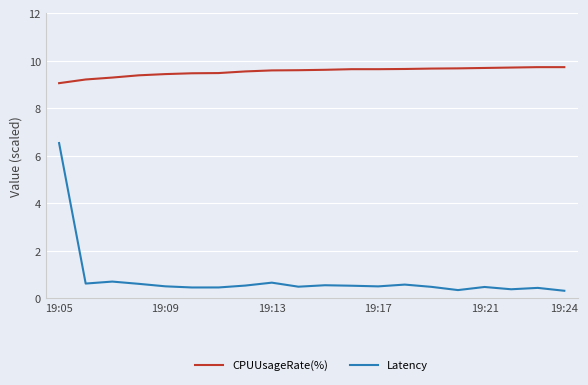

Which series has the largest range (max minus min)?

Latency